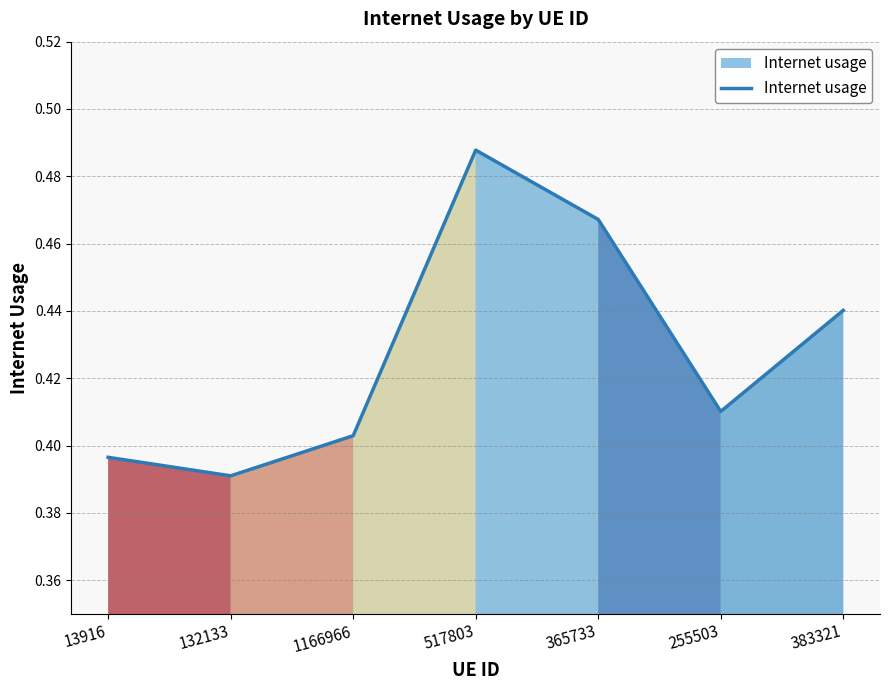

Where is the first local maximum?

517803